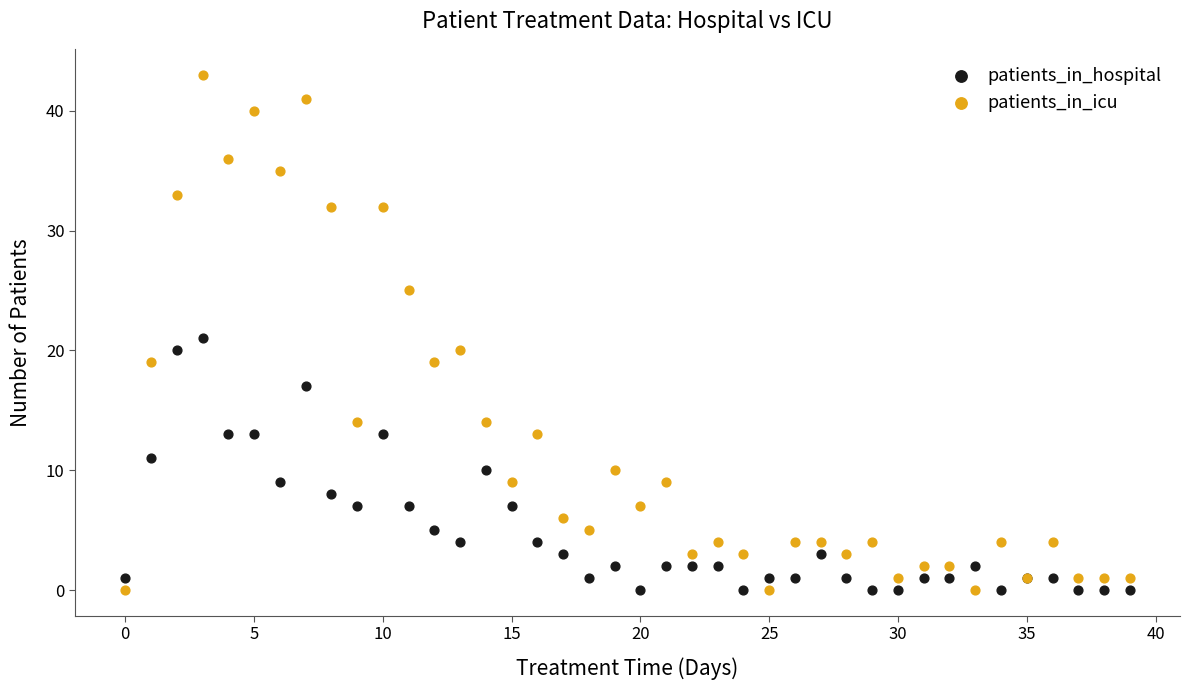

Which series has the largest Y range (max minus min)?

patients_in_icu